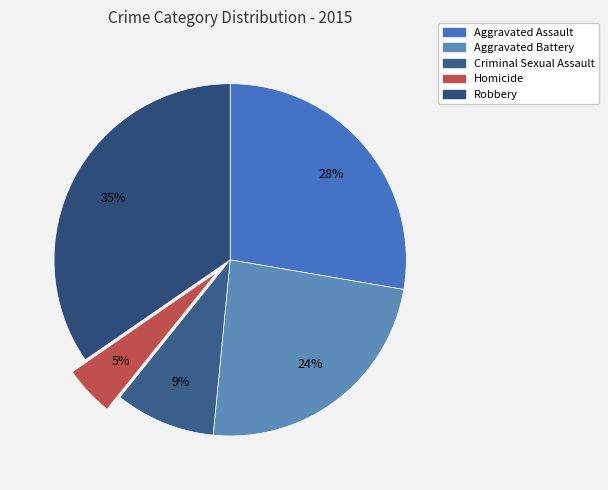

Which has a higher value, Aggravated Battery or Criminal Sexual Assault?

Aggravated Battery